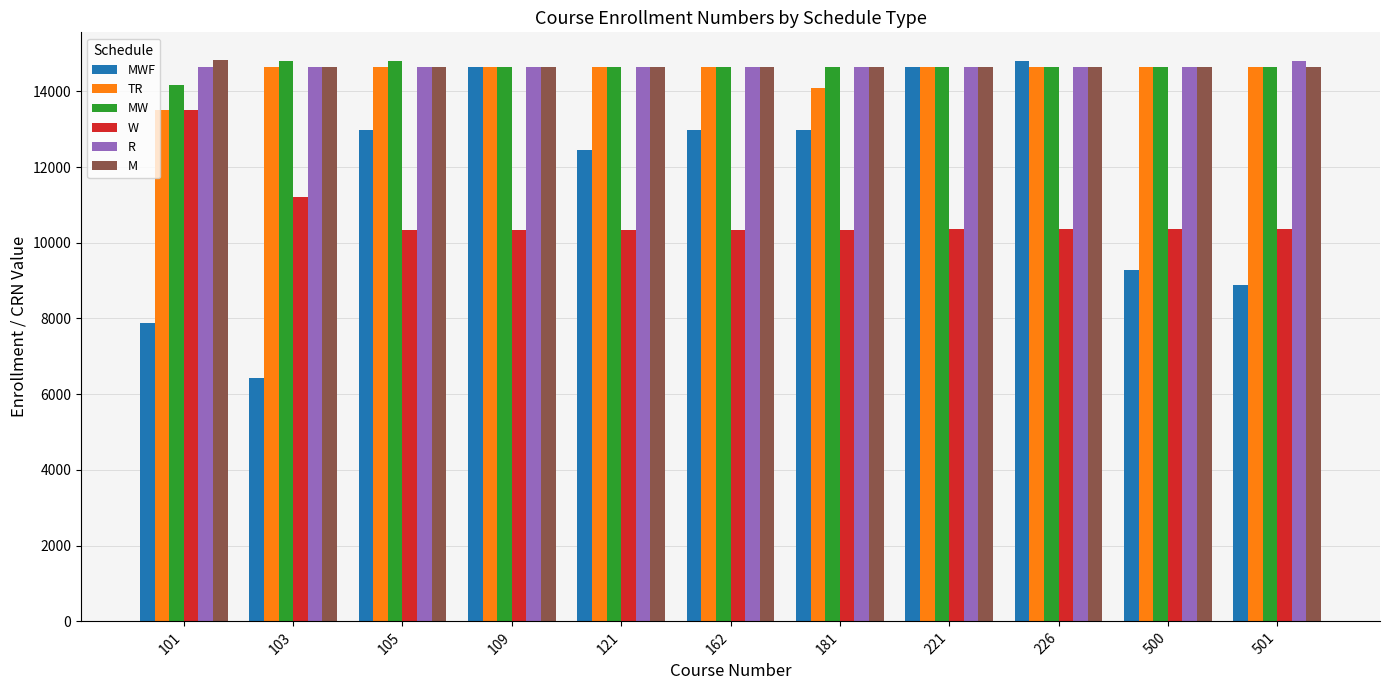

How many bars are there in total?

66